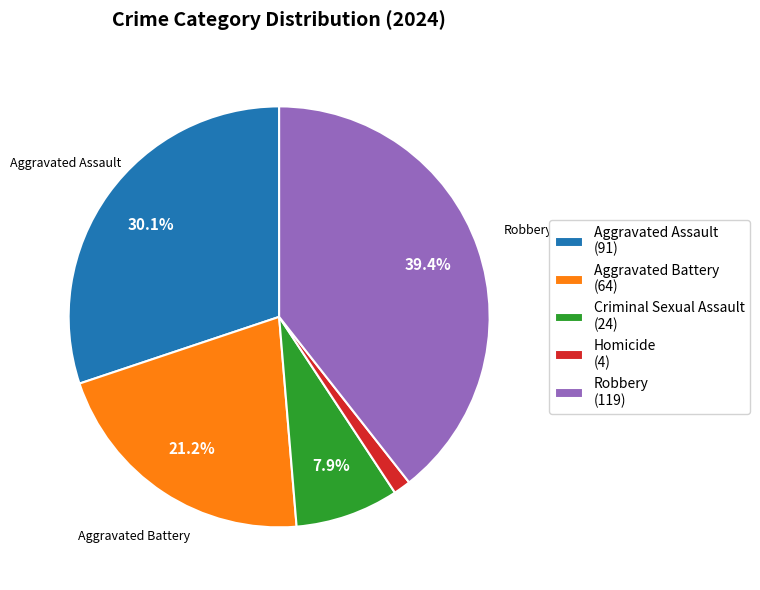

Rank the categories by value from highest to lowest.

Robbery, Aggravated Assault, Aggravated Battery, Criminal Sexual Assault, Homicide